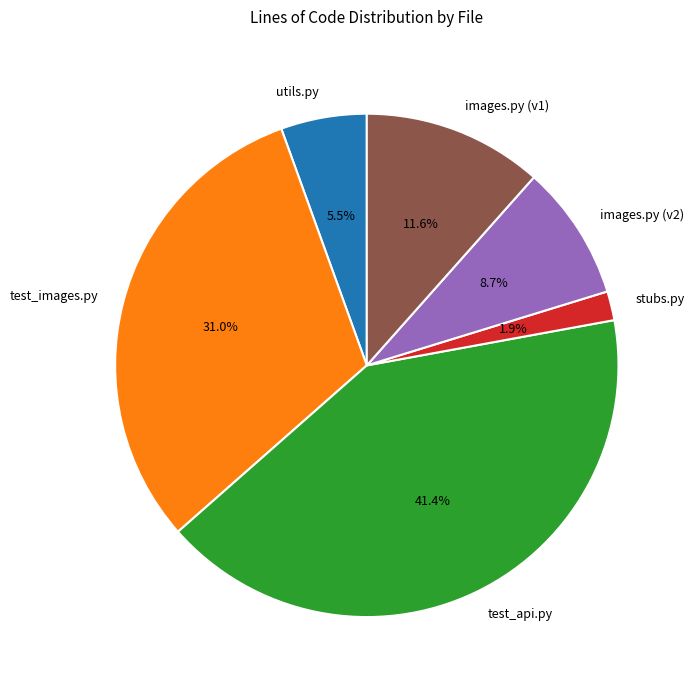

Combined, do images.py (v2) and utils.py account for over 50%?

No